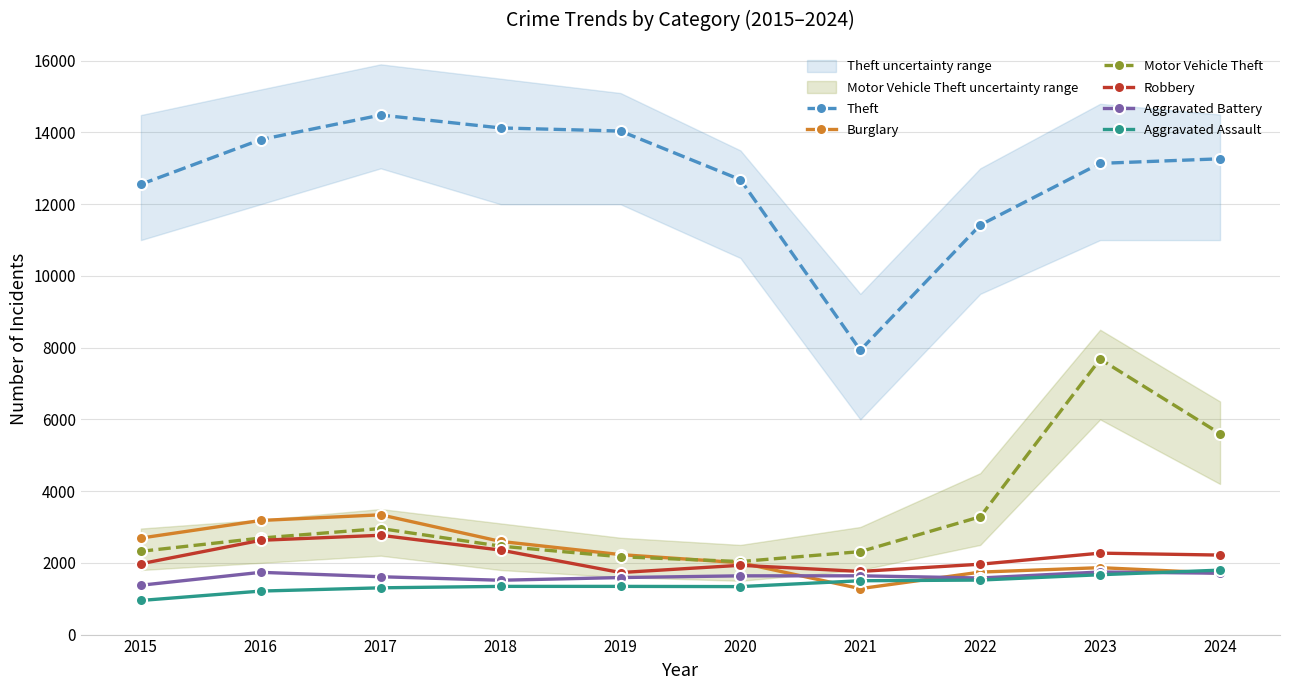

Between 2016 and 2019, which series saw the biggest shift?

Burglary